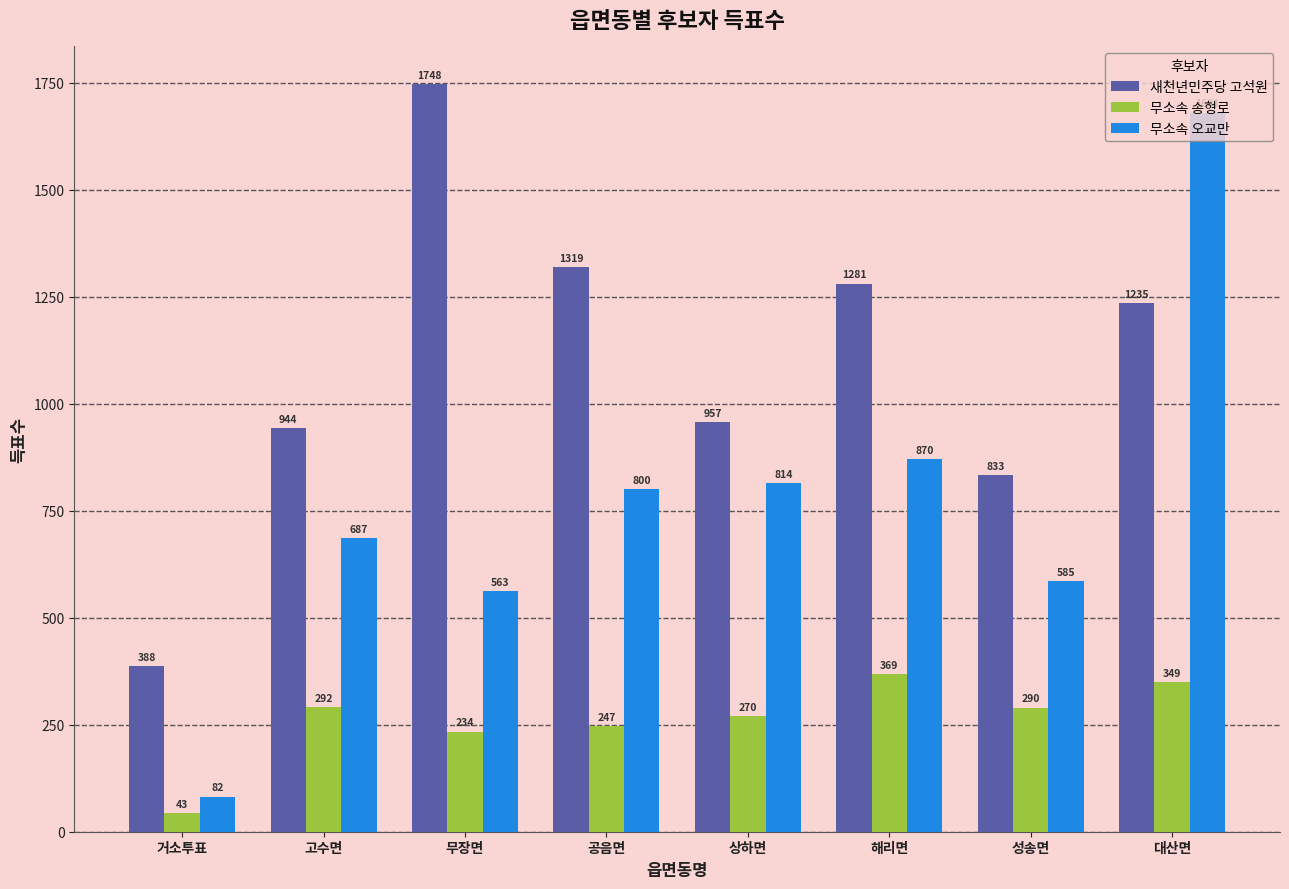

Which series has the widest spread of values?

무소속 오교만